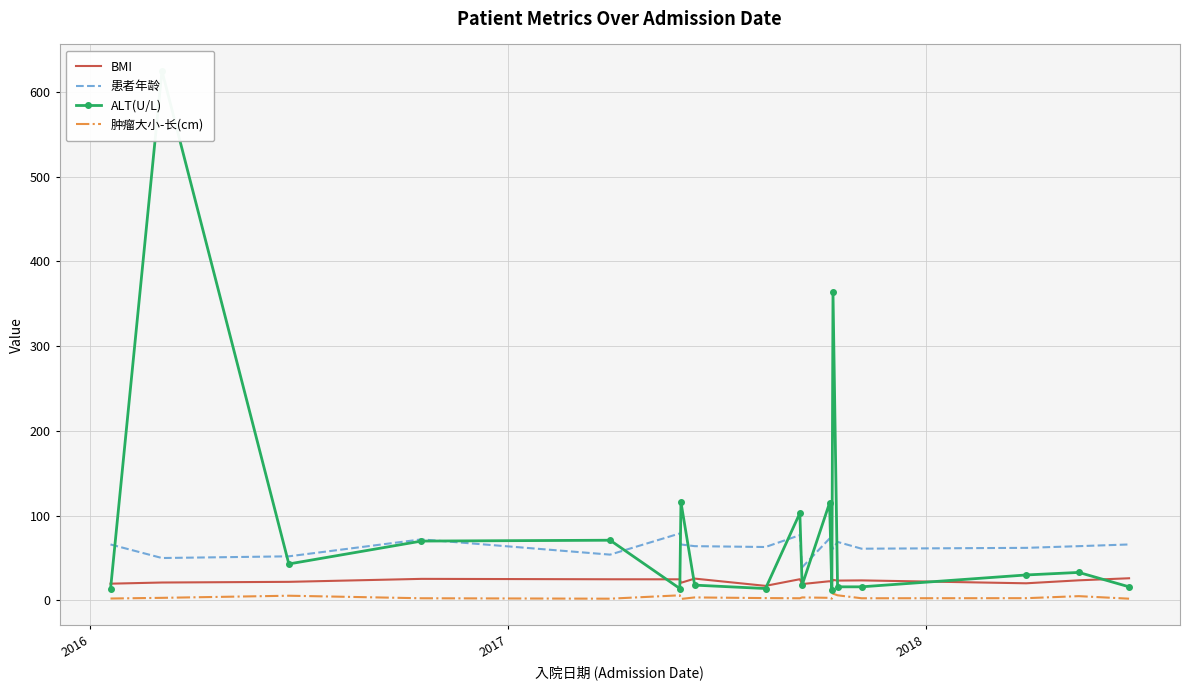

True or false: 患者年龄 and BMI intersect in this chart.

False